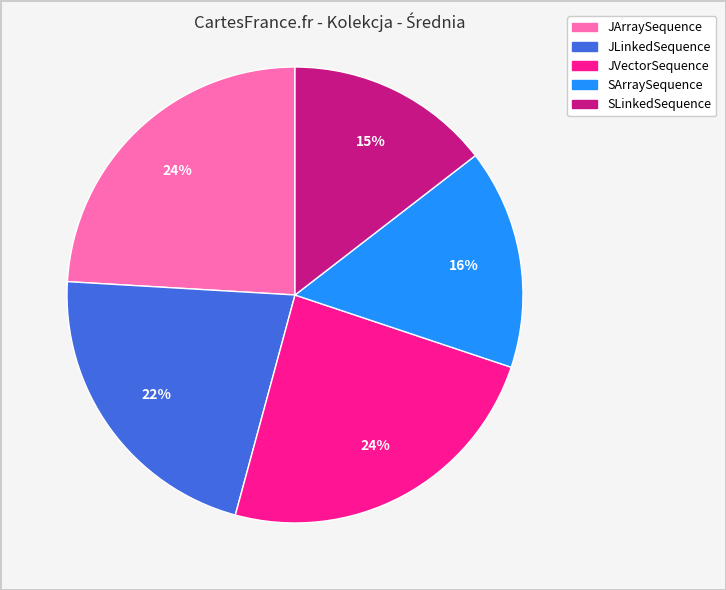

Which has a higher value, SLinkedSequence or JLinkedSequence?

JLinkedSequence